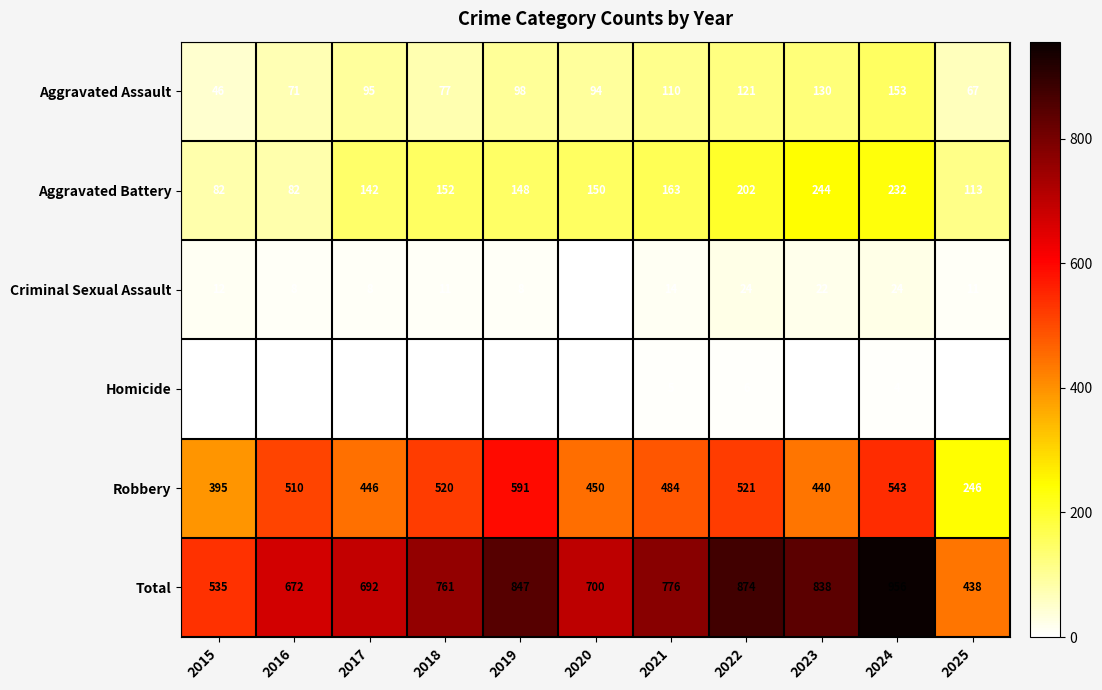

Which category has the lowest value across all series?

2015